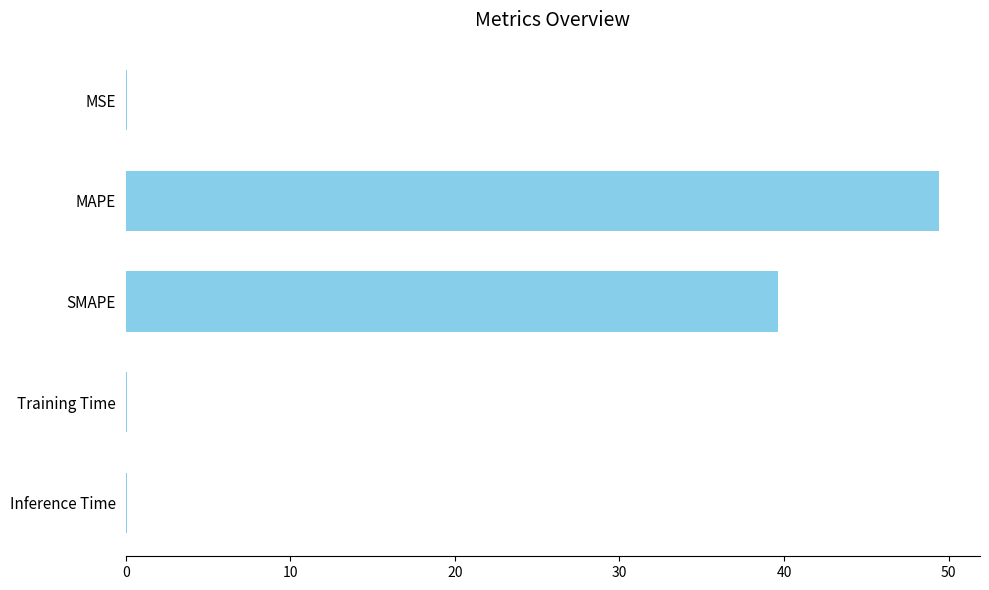

What is the sum of all values?

89.3